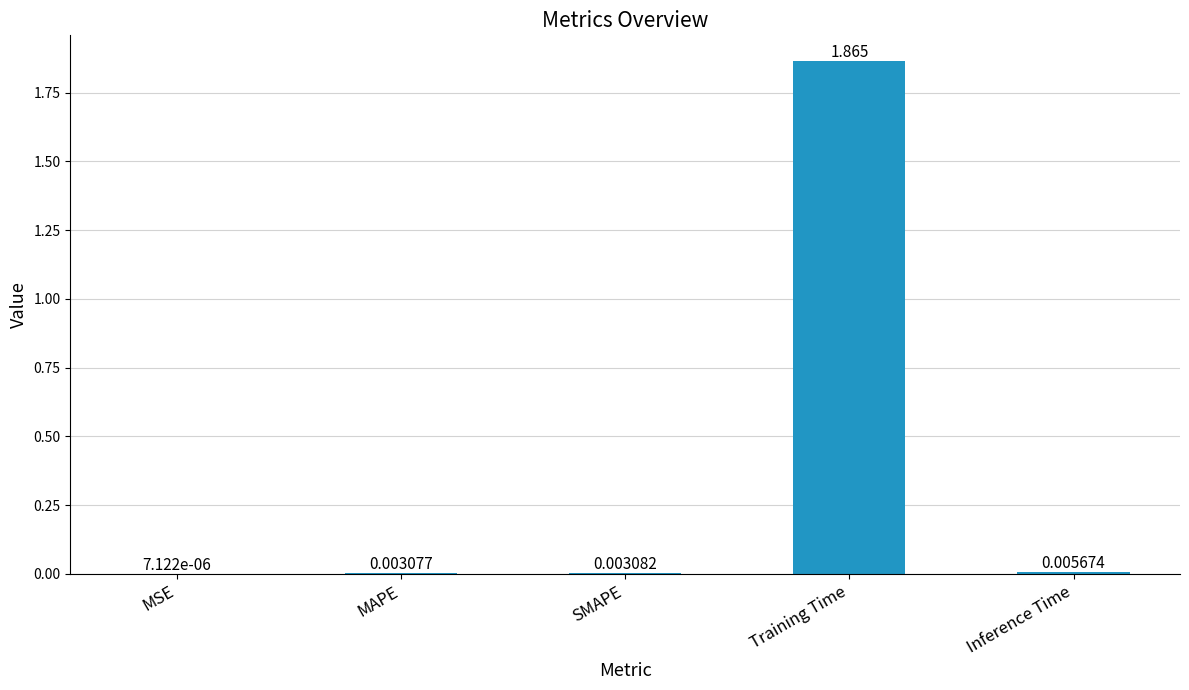

At which label is the value closest to 0?

MSE